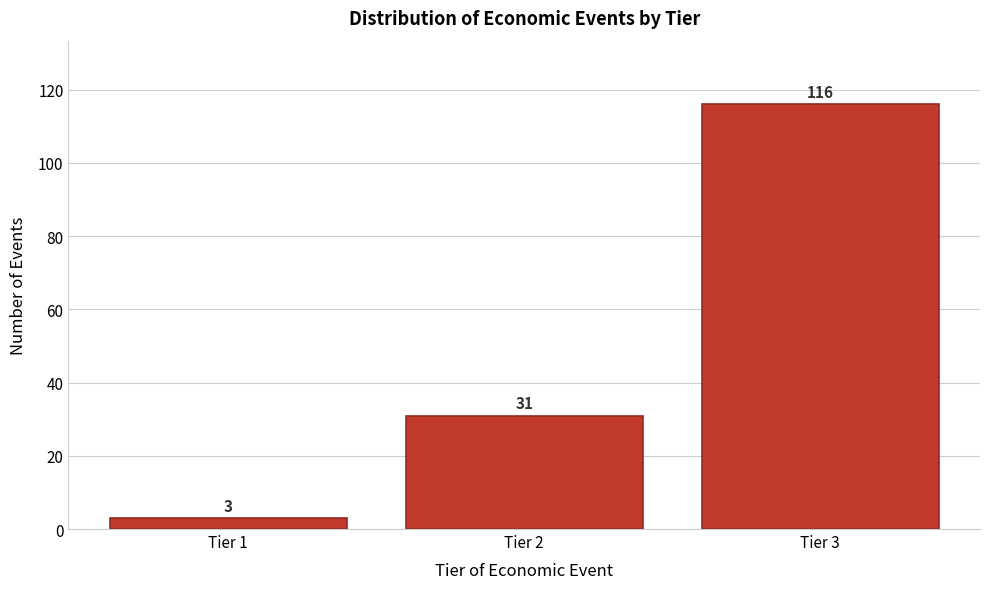

Reading right to left, what are all the values shown in this chart?

Tier 3=116	Tier 2=31	Tier 1=3